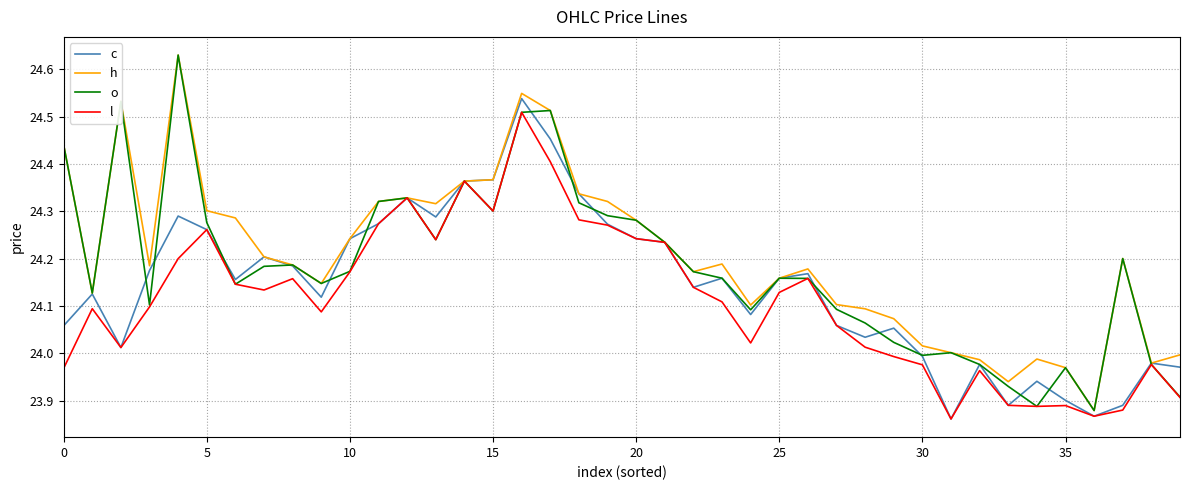

List the series in order of their overall mean, lowest first.

l, c, o, h